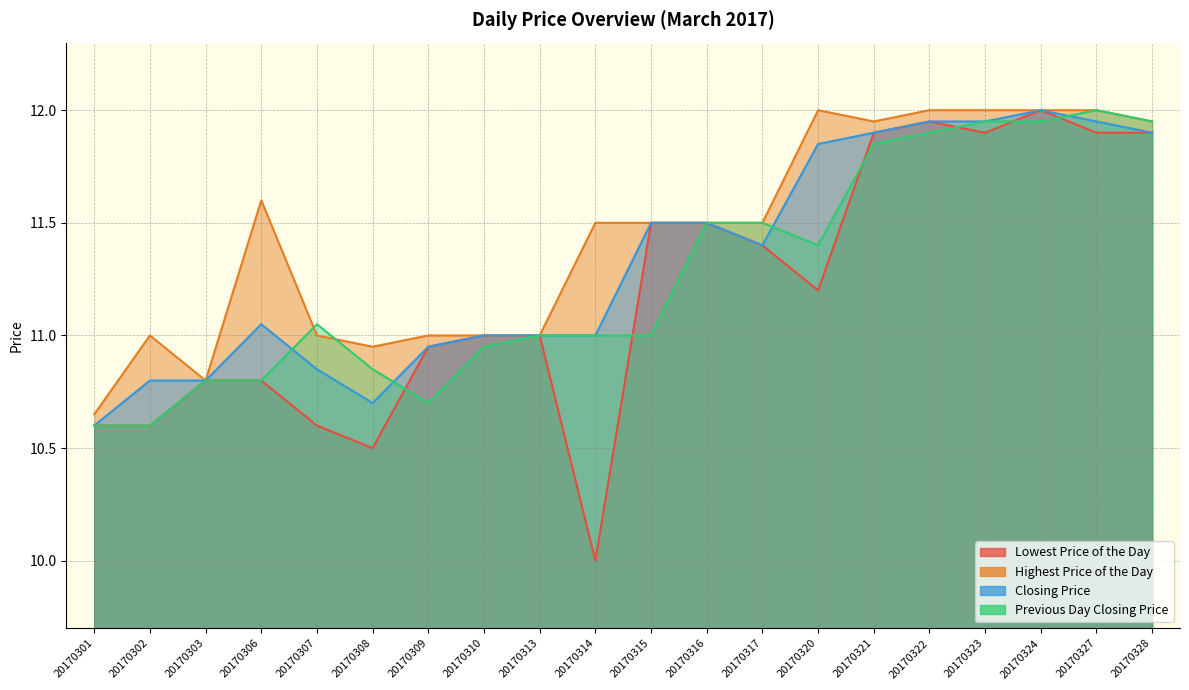

Between 20170317 and 20170327, which series saw the biggest shift?

Closing Price